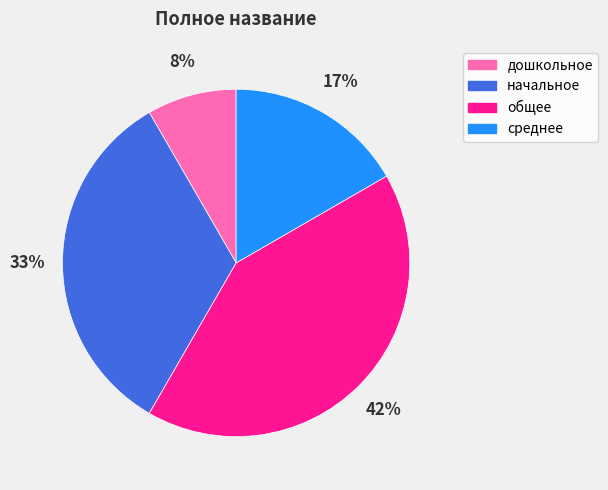

Which category has the smallest portion of the pie?

дошкольное